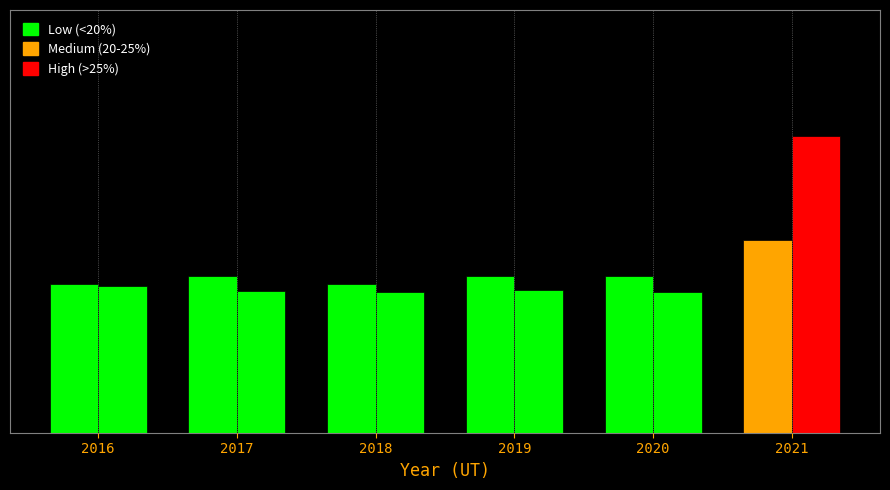

Are the bars grouped side by side (vs. stacked)?

Yes